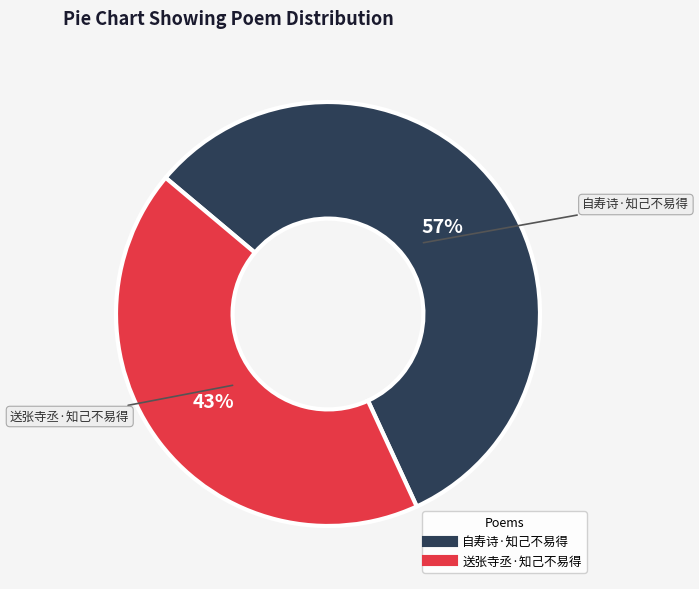

What percentage is the 送张寺丞·知己不易得 slice, to the nearest percent?

43%